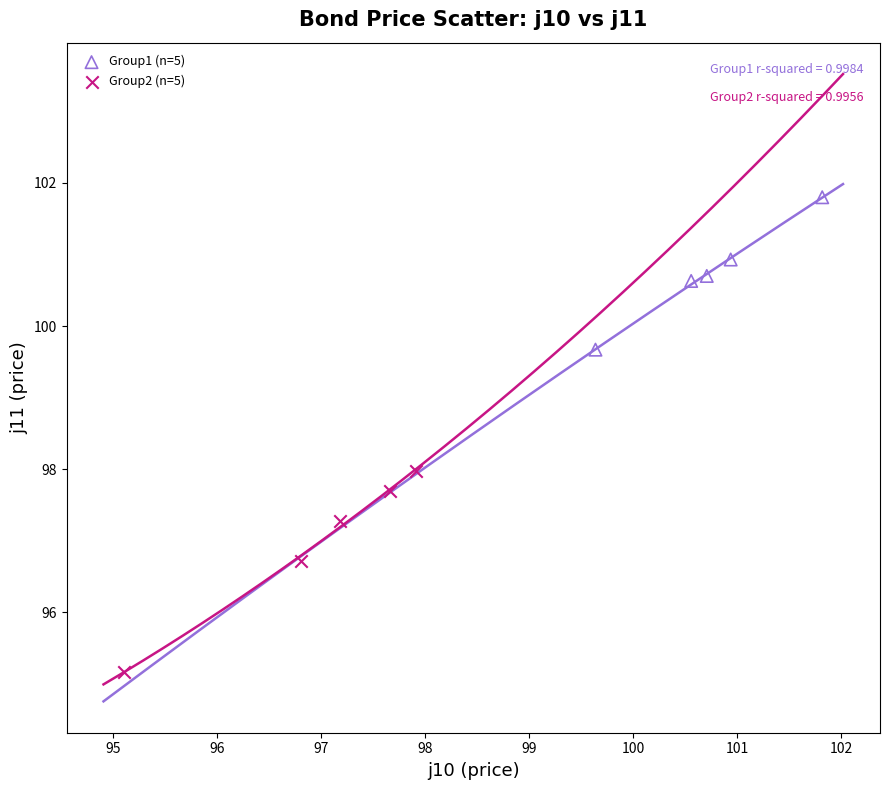

Which series has the widest spread of Y values?

Group2 (n=5)